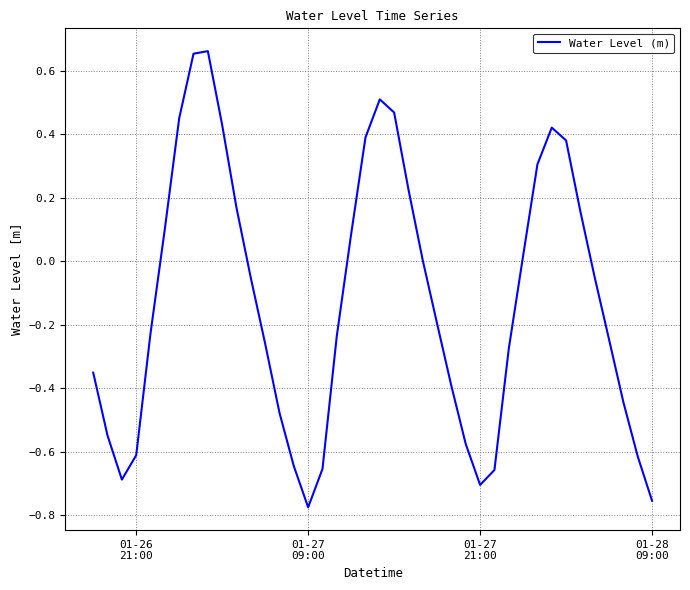

What is the difference between the maximum and minimum values?

1.4